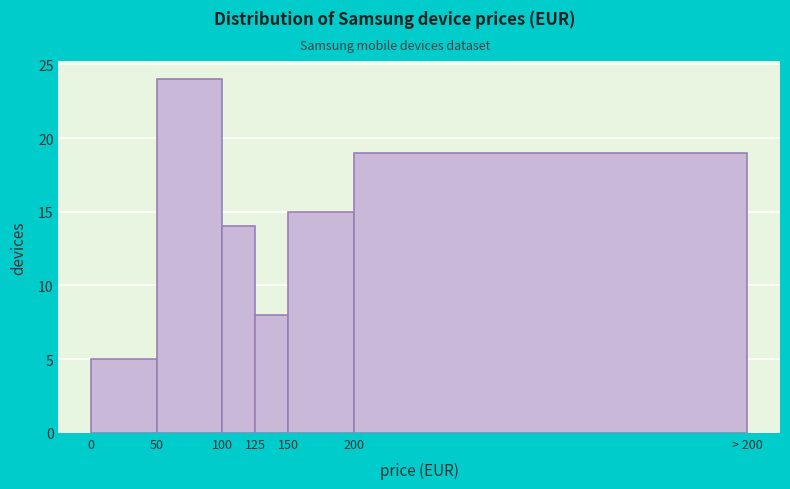

Reading left to right, extract all data points from this chart.

5	24	14	8	15	19